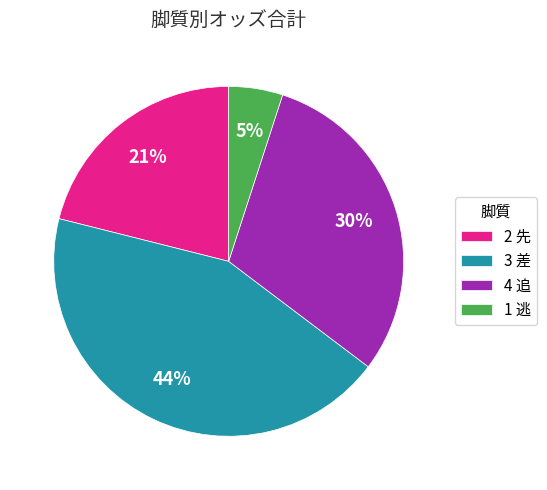

Count the number of slices in the pie.

4